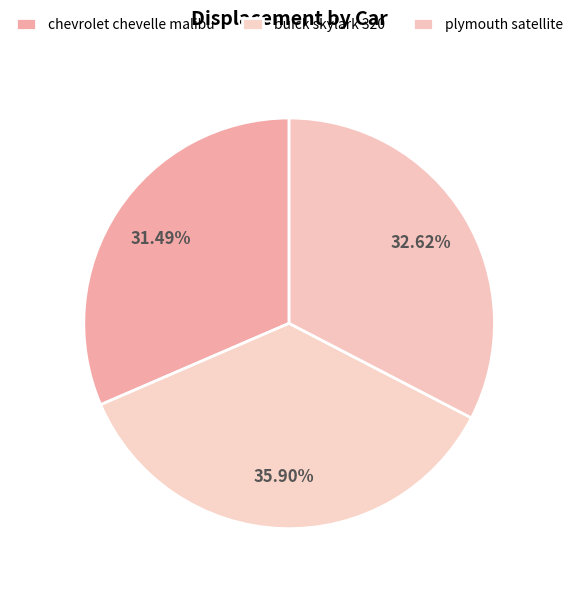

Is it true that plymouth satellite is 27% of the pie?

False